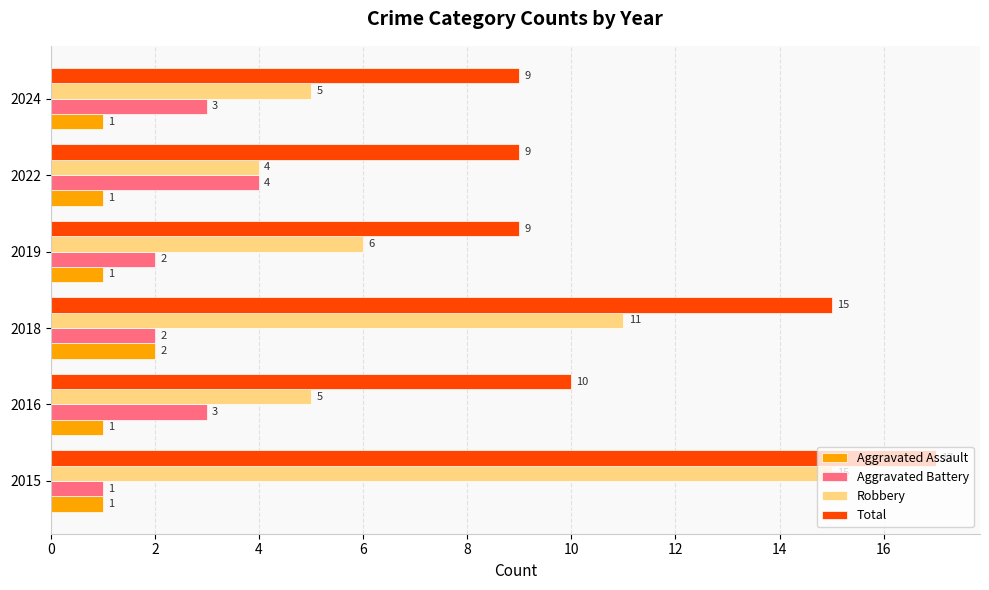

At how many categories does at least one series exceed 2?

6